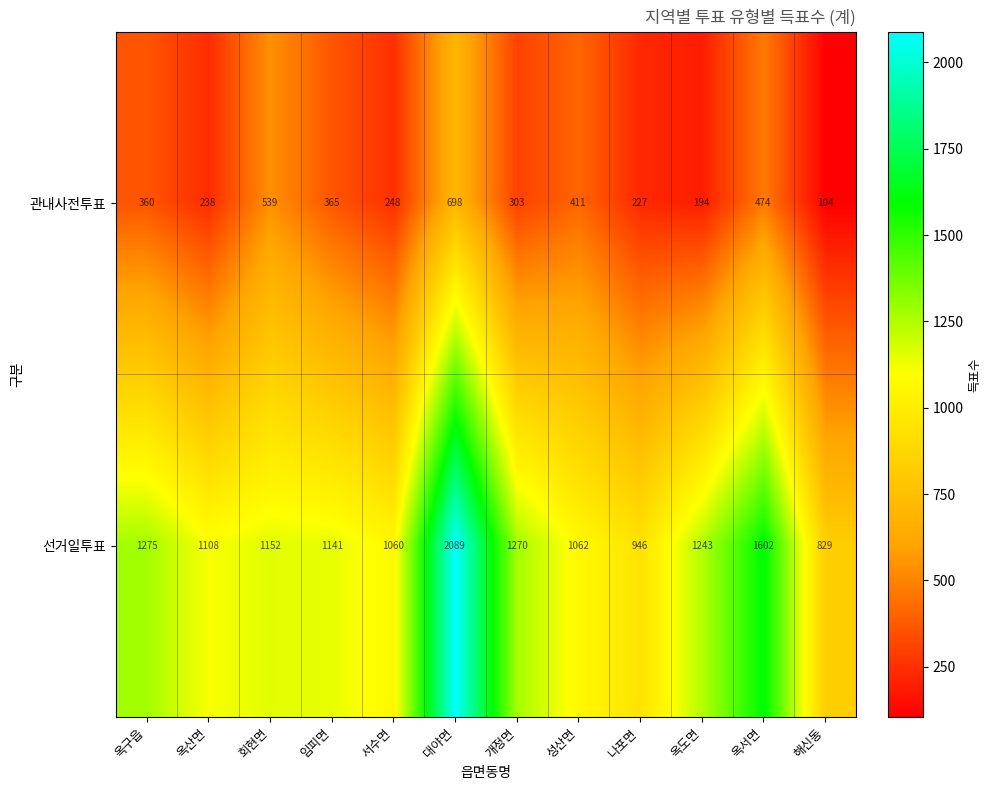

What is the sum of the 선거일투표 values at 개정면 and 서수면?

2330